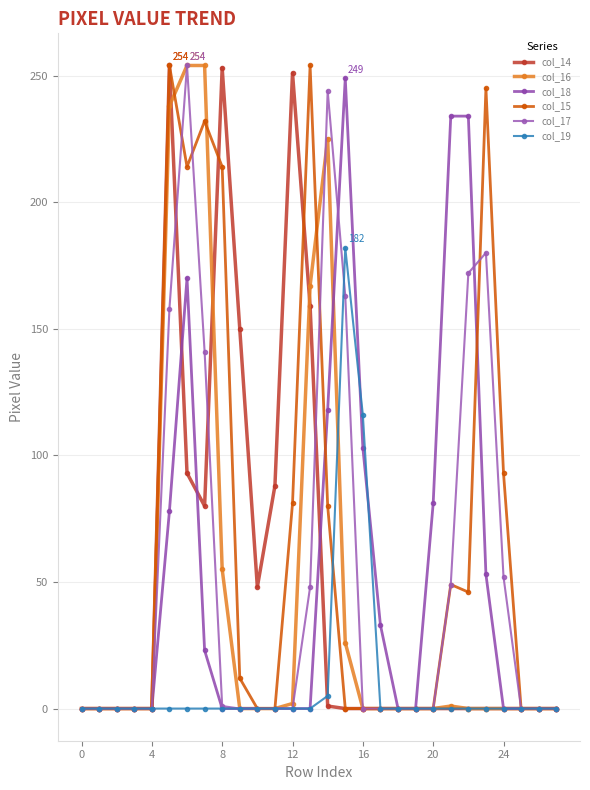

How many series are shown in this chart?

6